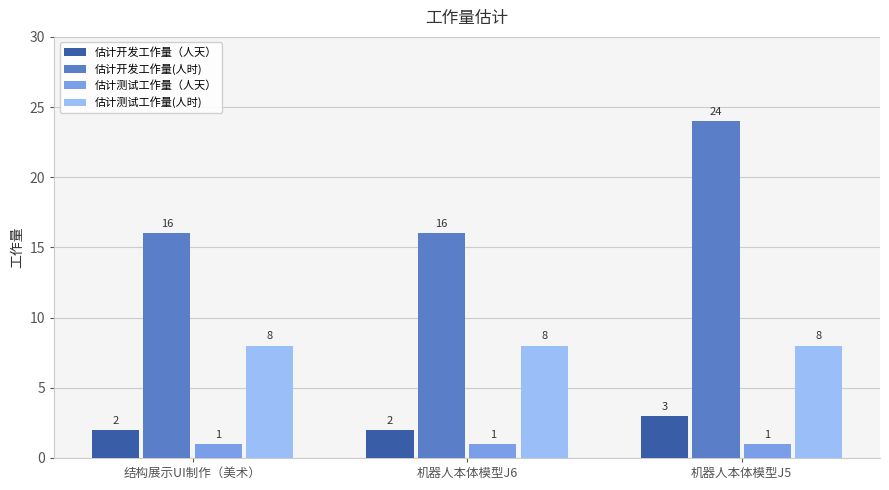

What is the label of the 1st bar from the left?

结构展示UI制作（美术）